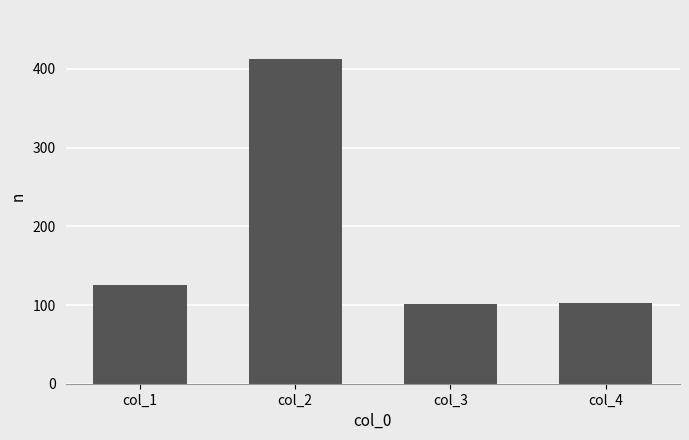

What is the greatest value displayed?

413